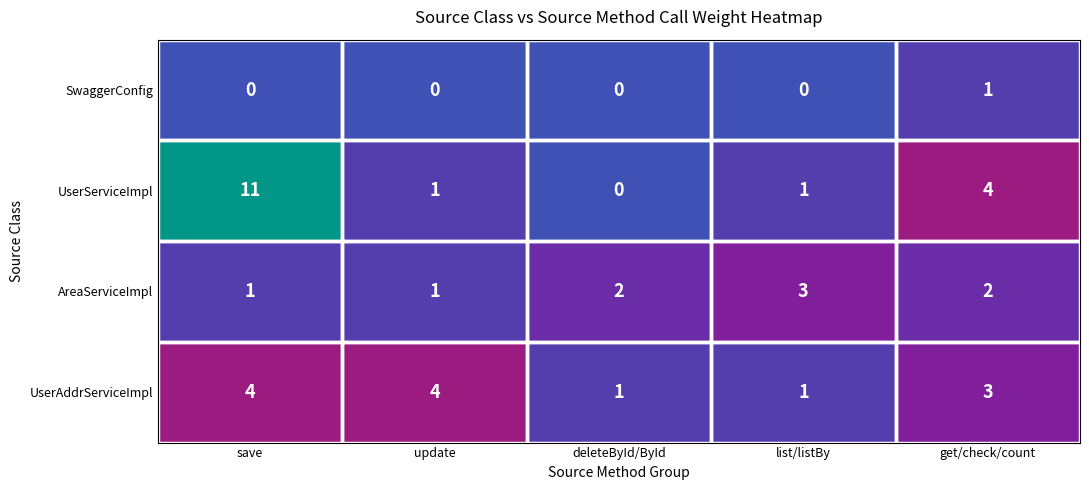

Which series has the widest spread of values?

UserServiceImpl